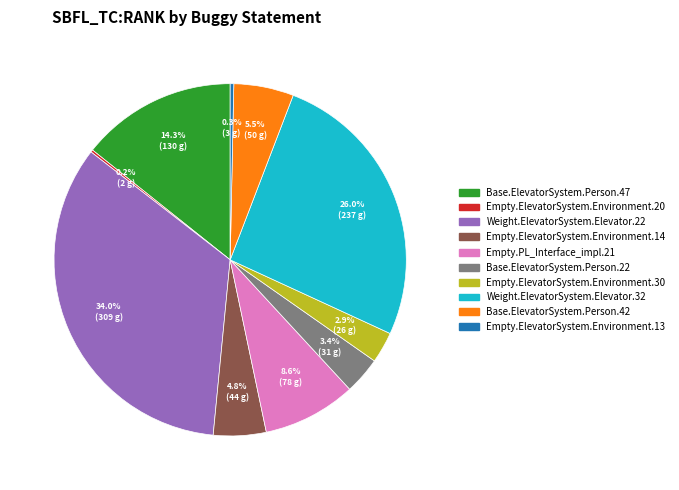

Is the sum of Empty.ElevatorSystem.Environment.30 and Base.ElevatorSystem.Person.47 greater than half?

No